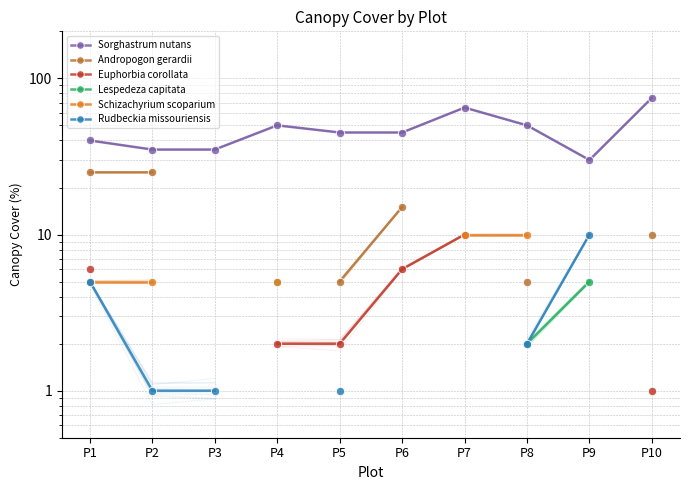

The Euphorbia corollata series shows 6.0 at P6. True or false?

True